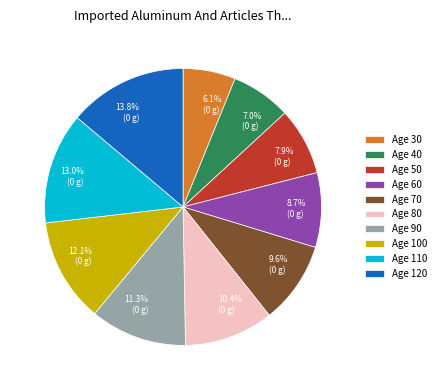

Approximately how many times larger is the value at Age 50 compared to Age 60?

0.9